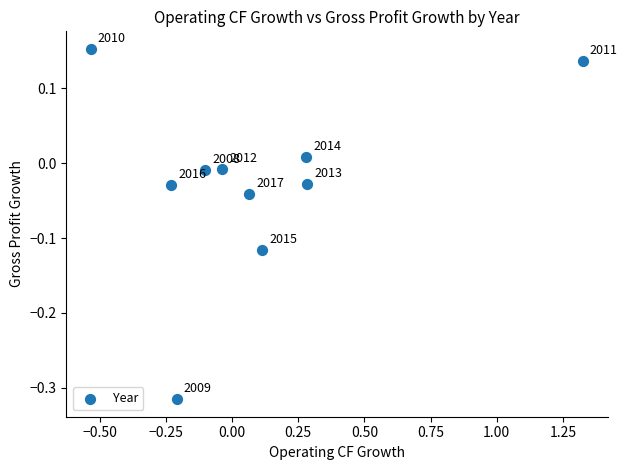

What is the range of Y values (max minus min)?

0.5